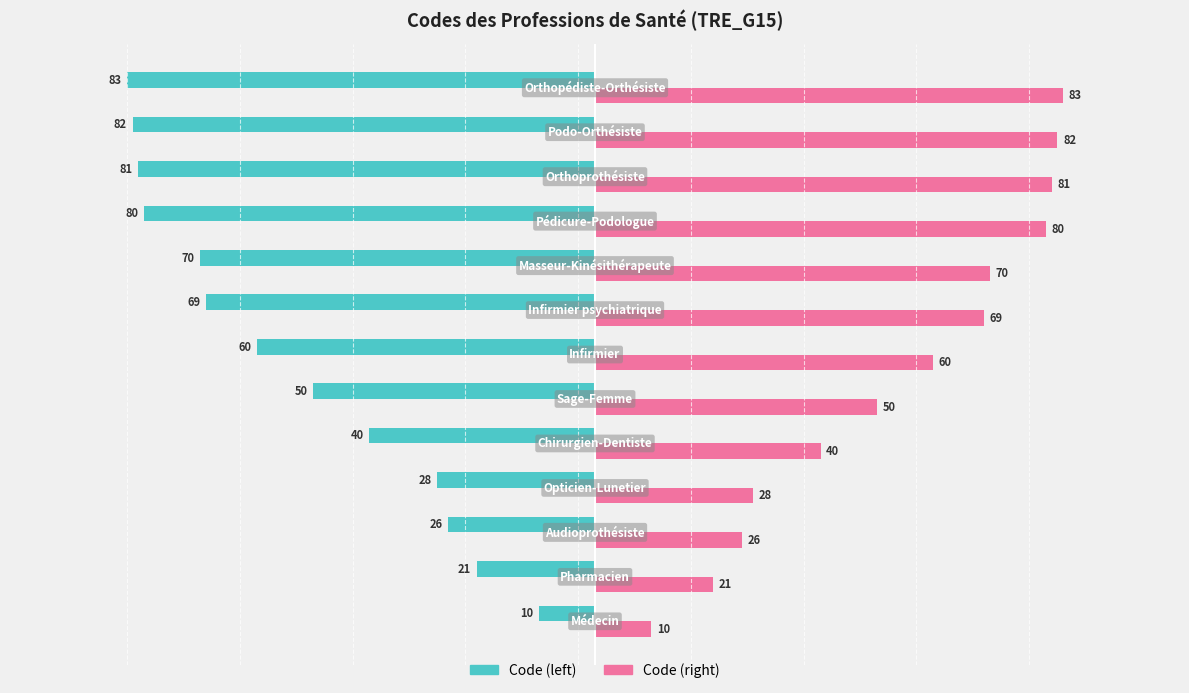

What is the difference between the maximum and minimum values in the Code (right) series?

73